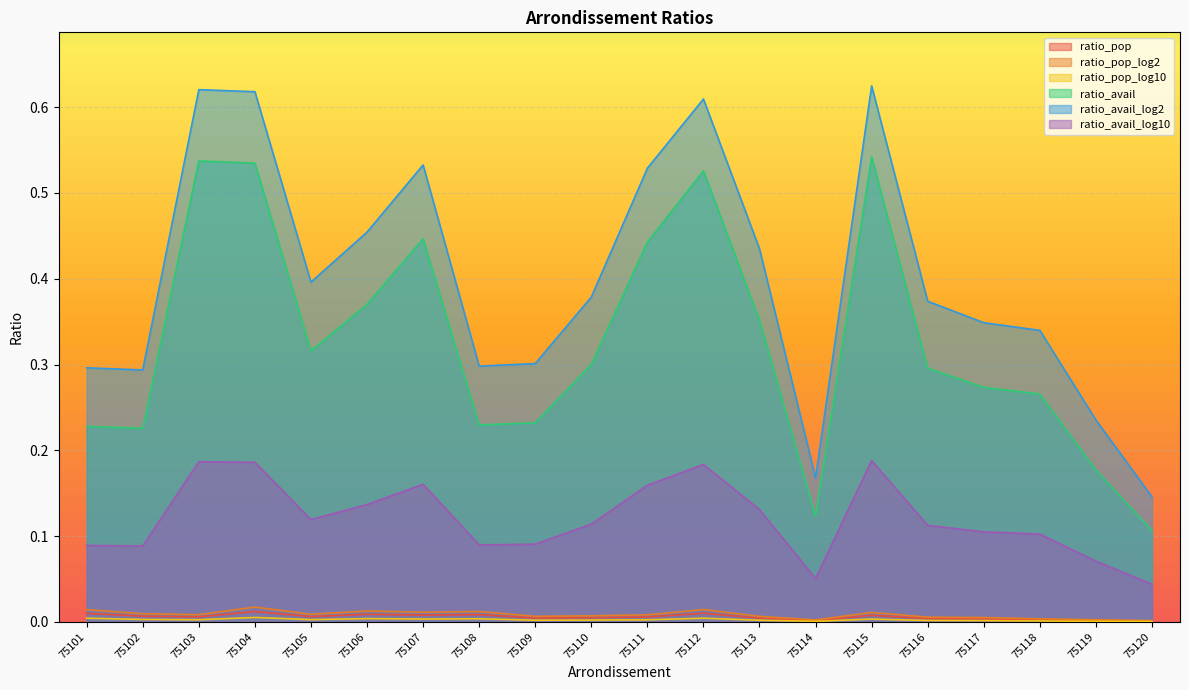

Is the value of ratio_pop_log2 at 75114 greater than the value of ratio_avail_log2 at 75113?

No